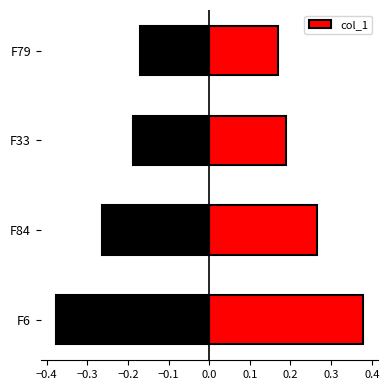

Is it true that col_1 equals 0.5 at F6?

False